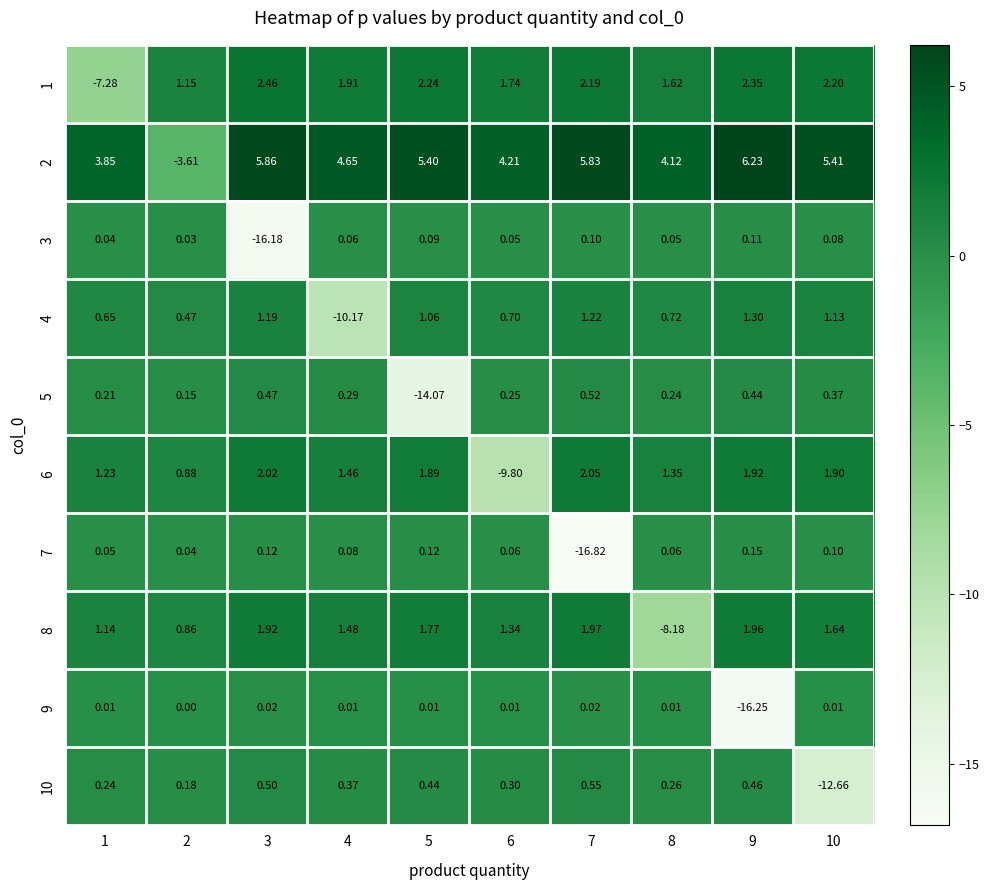

Is the value of 8 at 5 greater than the value of 4 at 1?

Yes